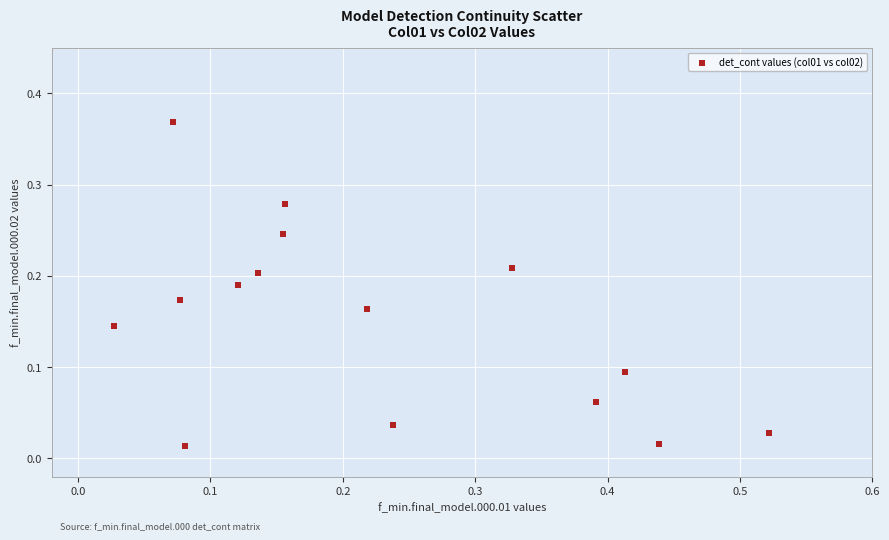

What is the range of X values (max minus min)?

0.5